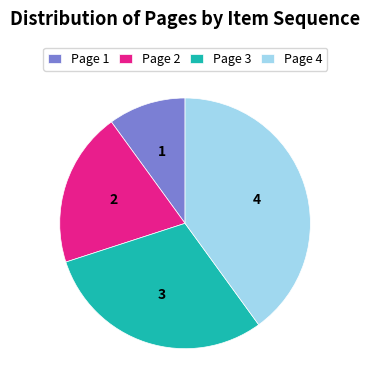

Which slice is the largest?

Page 4